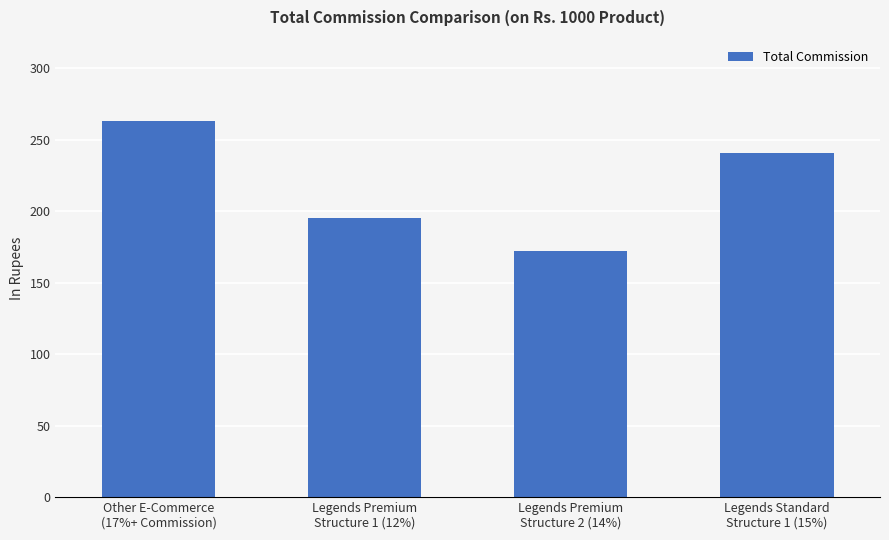

Reading right to left, extract all data points from this chart.

Legends Standard
Structure 1 (15%)=241	Legends Premium
Structure 2 (14%)=172	Legends Premium
Structure 1 (12%)=195	Other E-Commerce
(17%+ Commission)=263